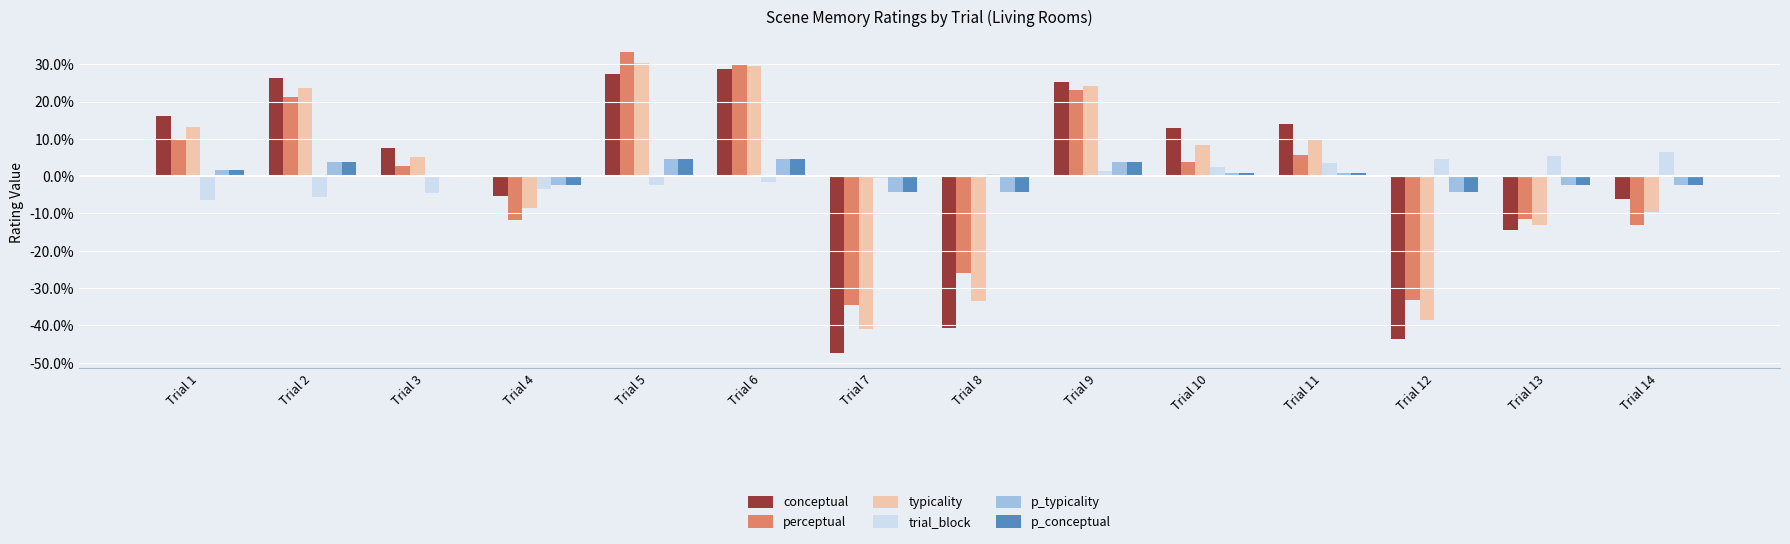

At Trial 1, list the series in order from smallest to largest.

trial_block, p_typicality, p_conceptual, perceptual, typicality, conceptual